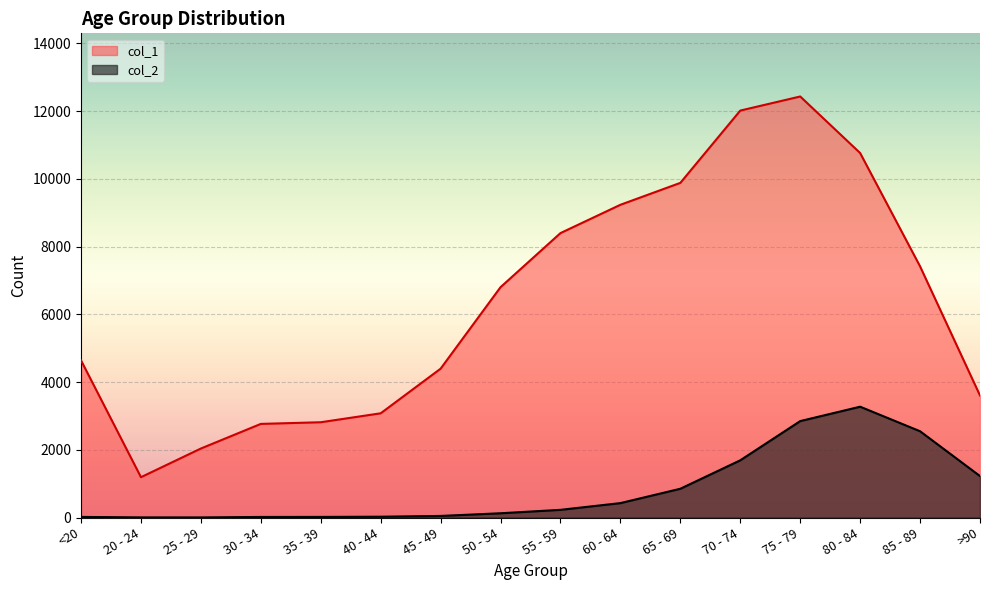

Reading right to left, what are all the values shown in this chart?

col_1: 3604	7417	10764	12434	12018	9883	9236	8400	6803	4396	3078	2814	2765	2038	1191	4641
col_2: 1224	2548	3273	2848	1690	850	426	227	126	47	24	18	17	3	4	18